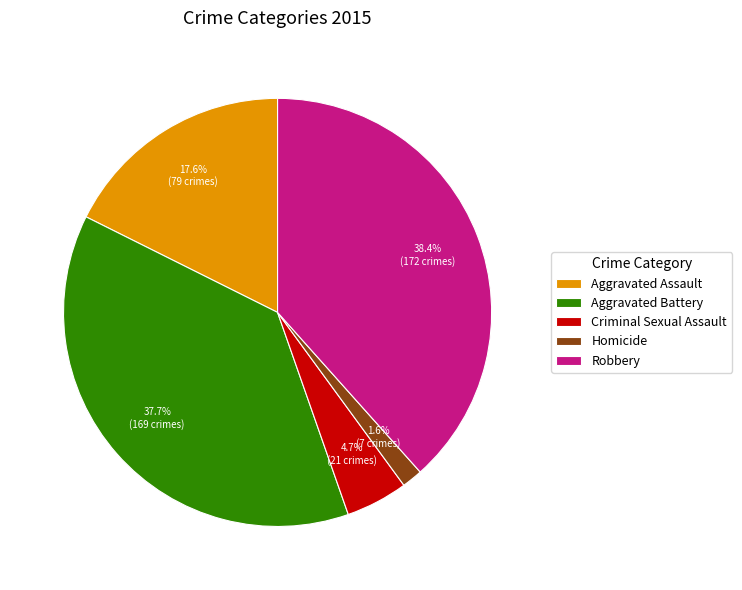

To the nearest percent, what percentage of the pie is Robbery?

38%